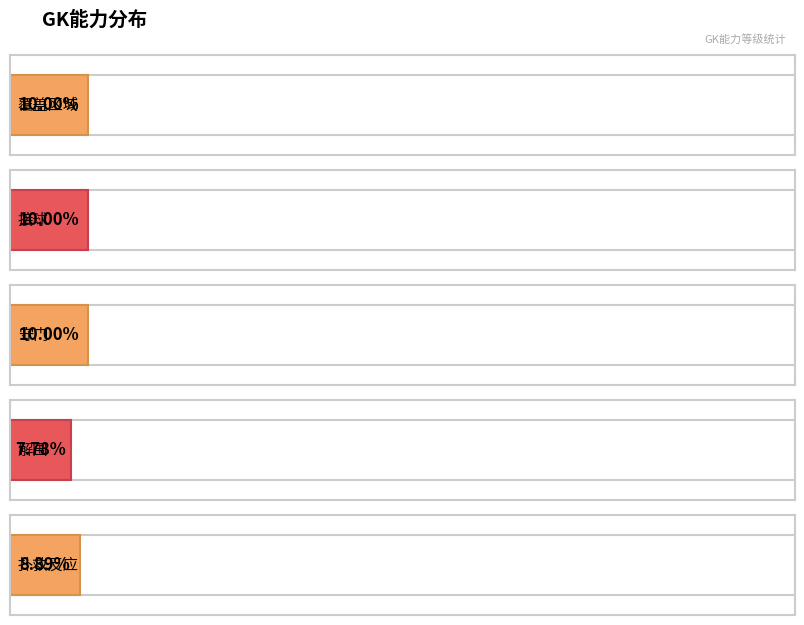

What are all the series names shown in the legend?

覆盖区域, 接球, 守门, 解围, 扑救反应